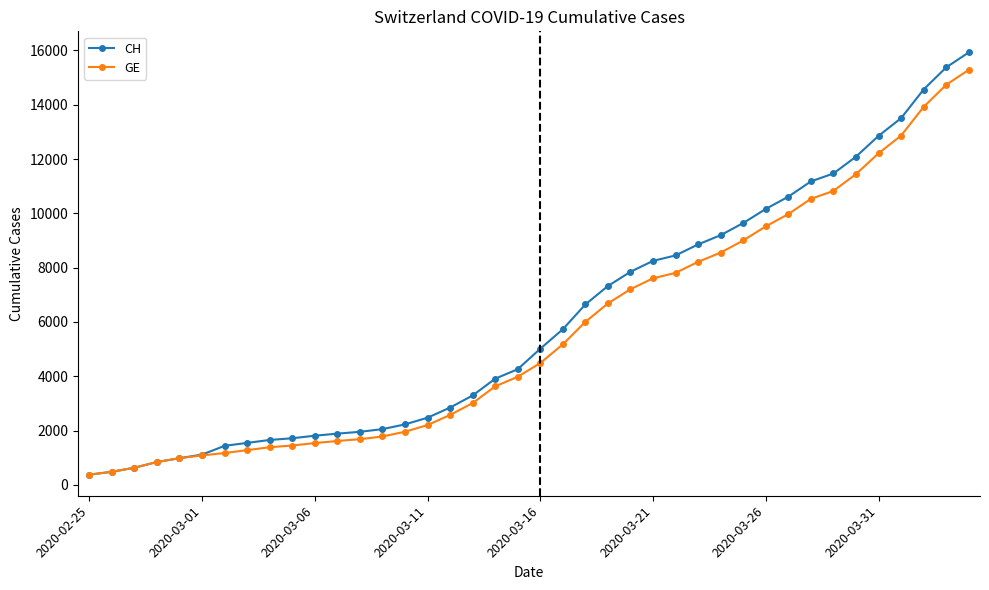

Which series has the largest range (max minus min)?

CH